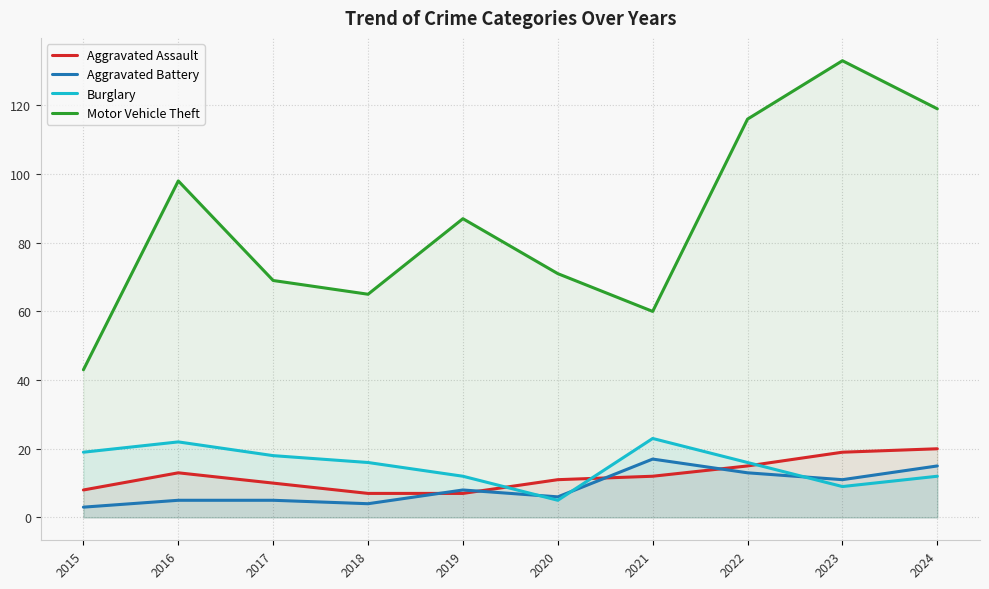

Which label corresponds to the smallest value in the chart?

2015